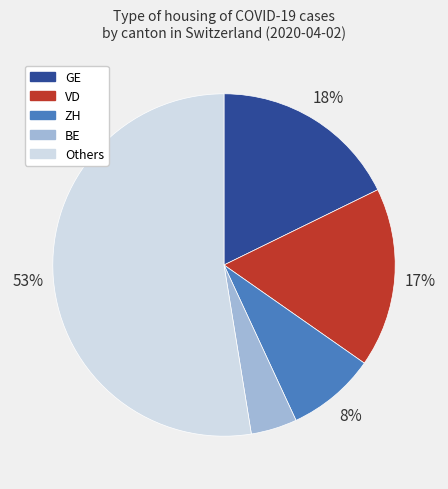

To the nearest percent, what is the average slice percentage?

20%